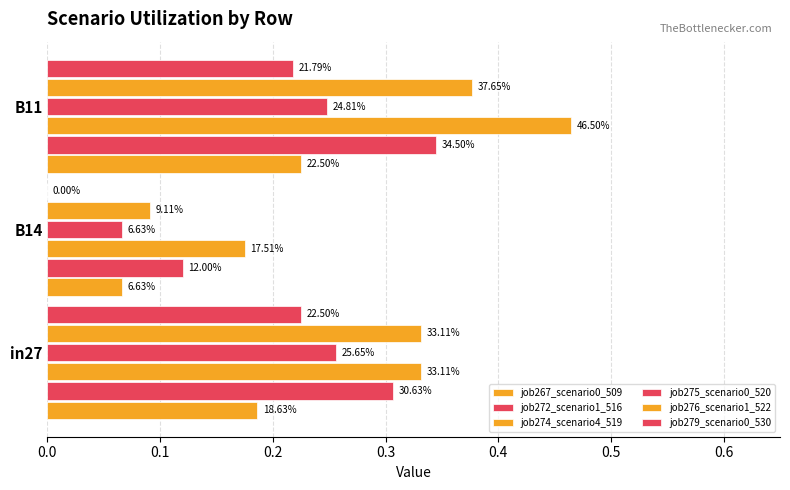

What is the difference between the second highest and minimum values in the job276_scenario1_522 series?

0.2